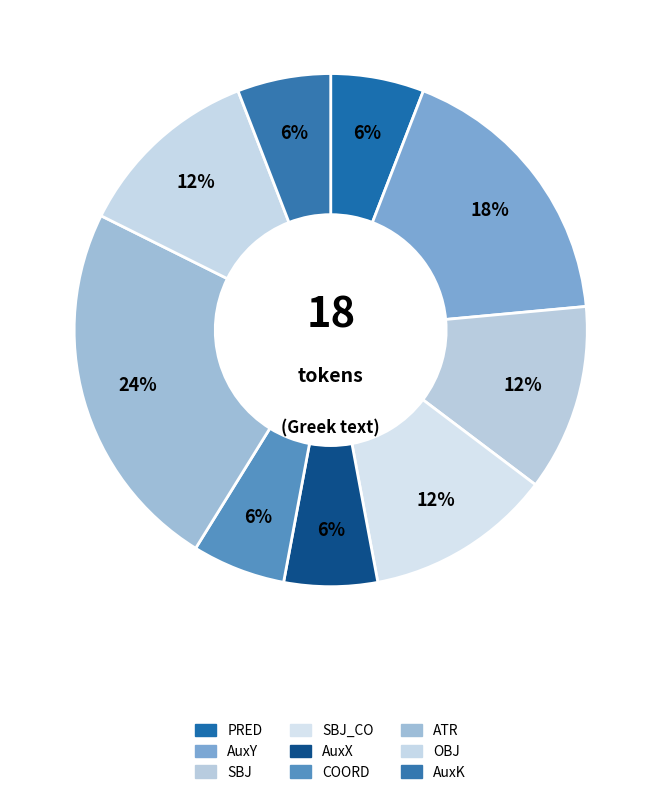

Rank the categories by value from highest to lowest.

ATR, AuxY, SBJ, SBJ_CO, OBJ, PRED, AuxX, COORD, AuxK